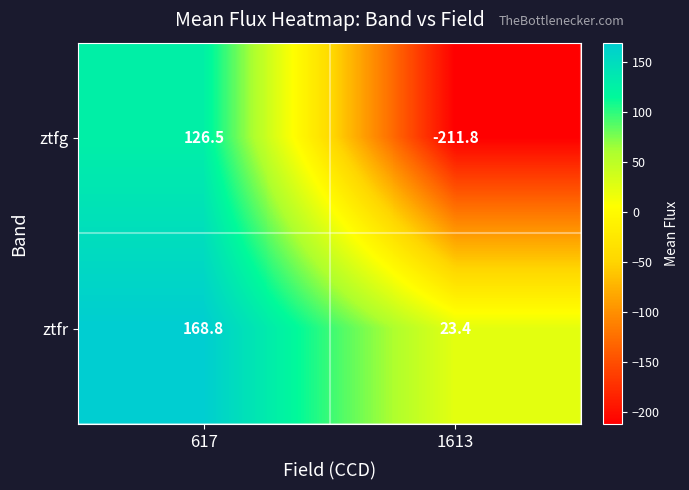

Count the number of categories in the chart.

2